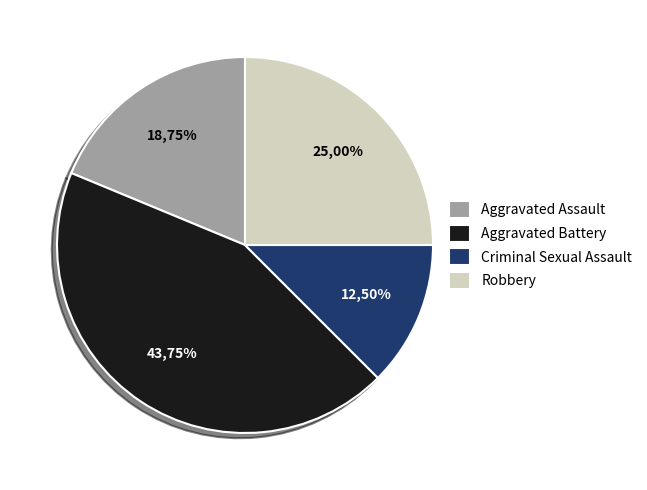

What is the smallest slice in the pie chart?

Criminal Sexual Assault